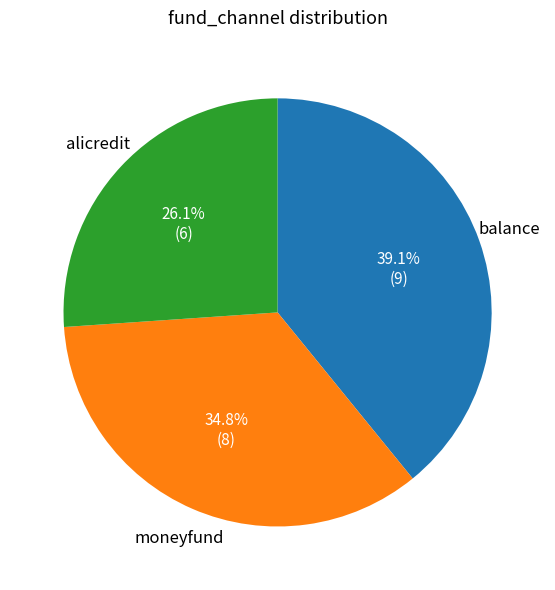

Does any single category account for the majority?

No